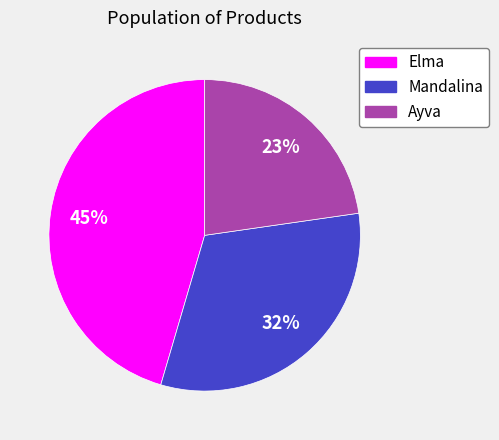

How many slices are in this pie chart?

3